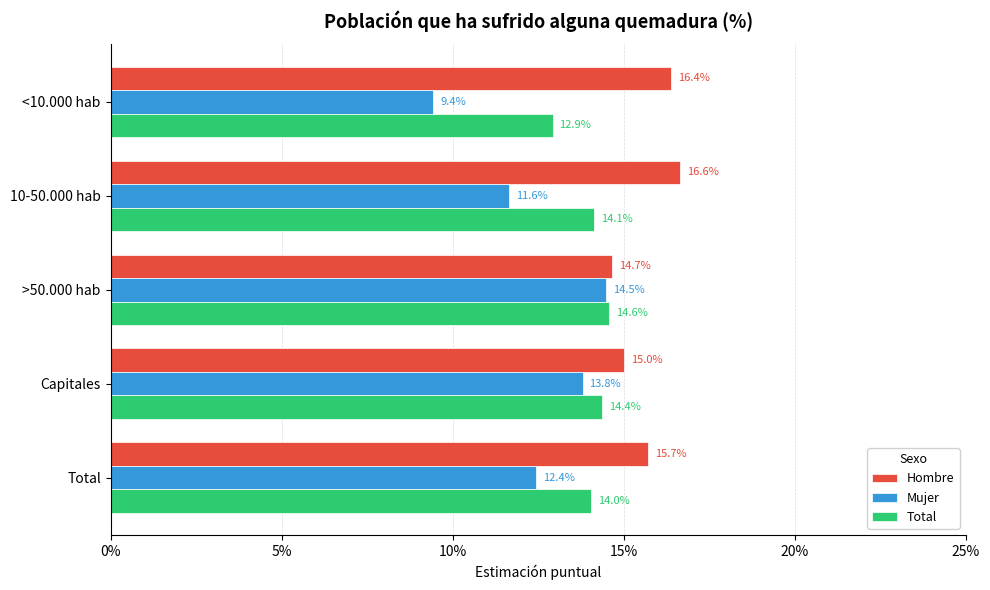

What is the average value of the Mujer series?

12.4